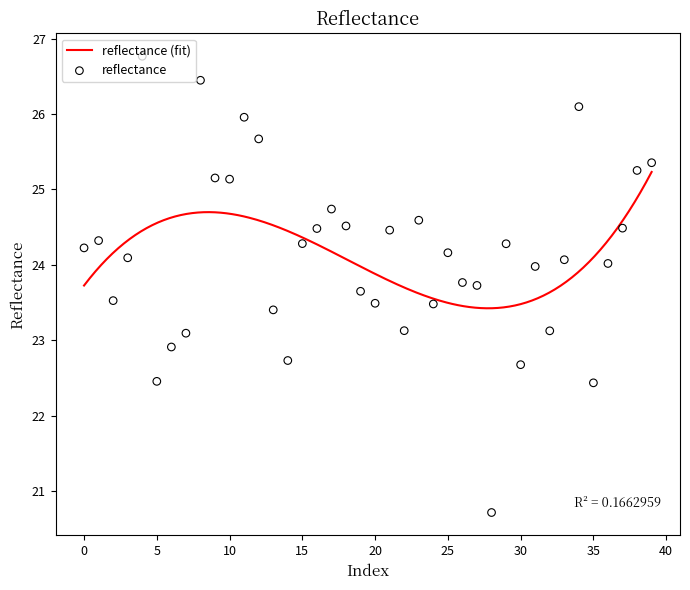

What is the change in value from 15 to 37?

+0.2